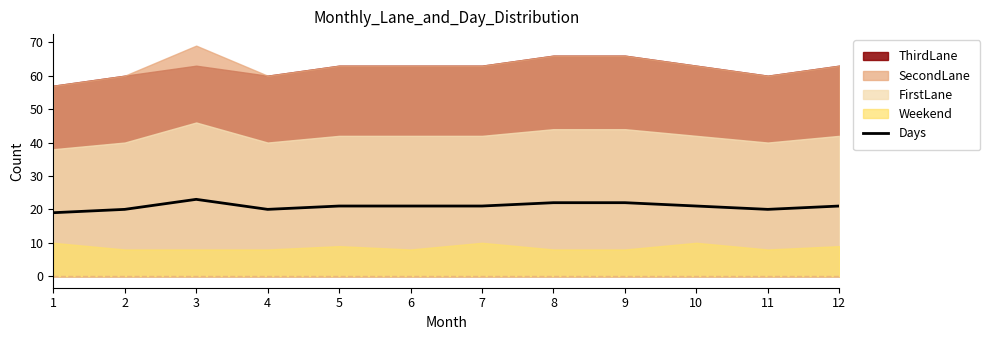

True or false: the data shows 31 at 6.

False